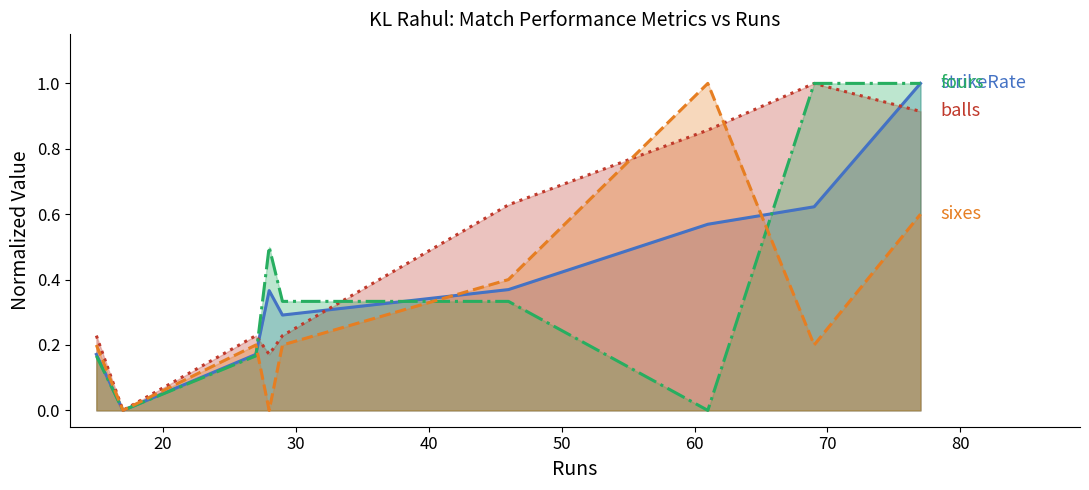

How many interior local valleys does the fours series have?

2